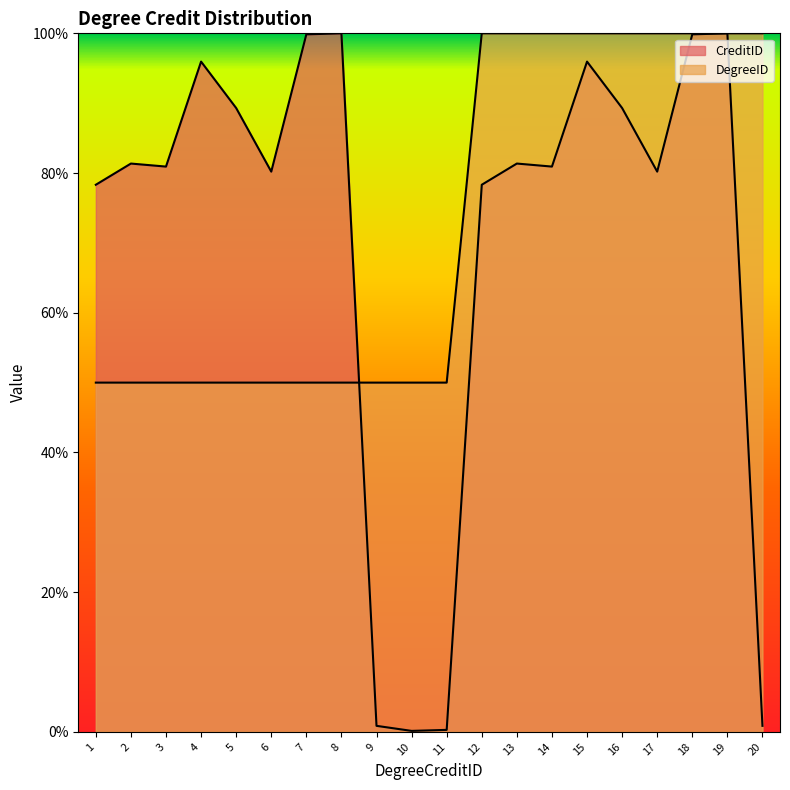

What is the spread (max minus min) of values at 18?

0.1